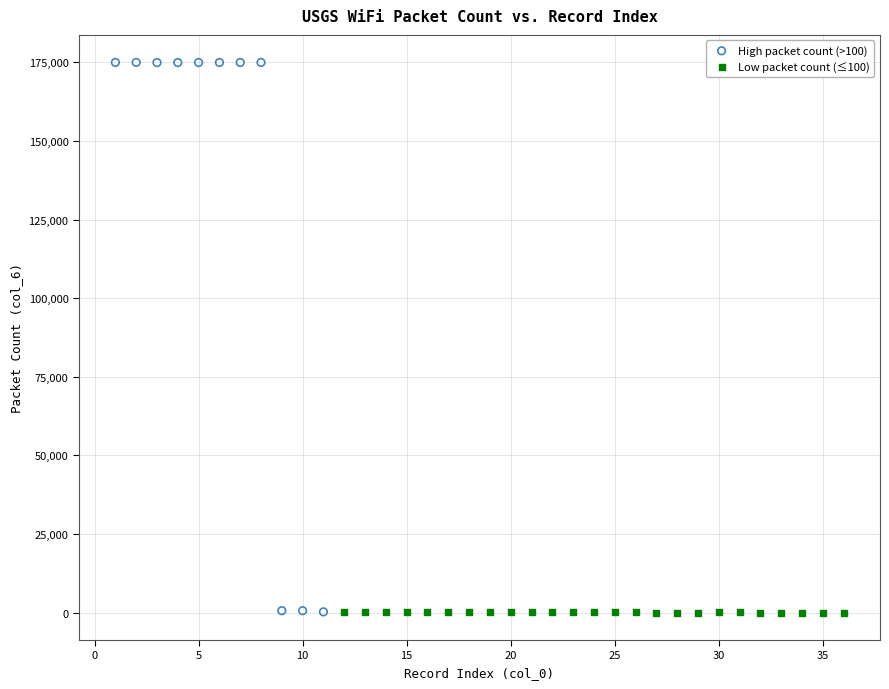

What are all the series names shown in the legend?

High packet count (>100), Low packet count (≤100)